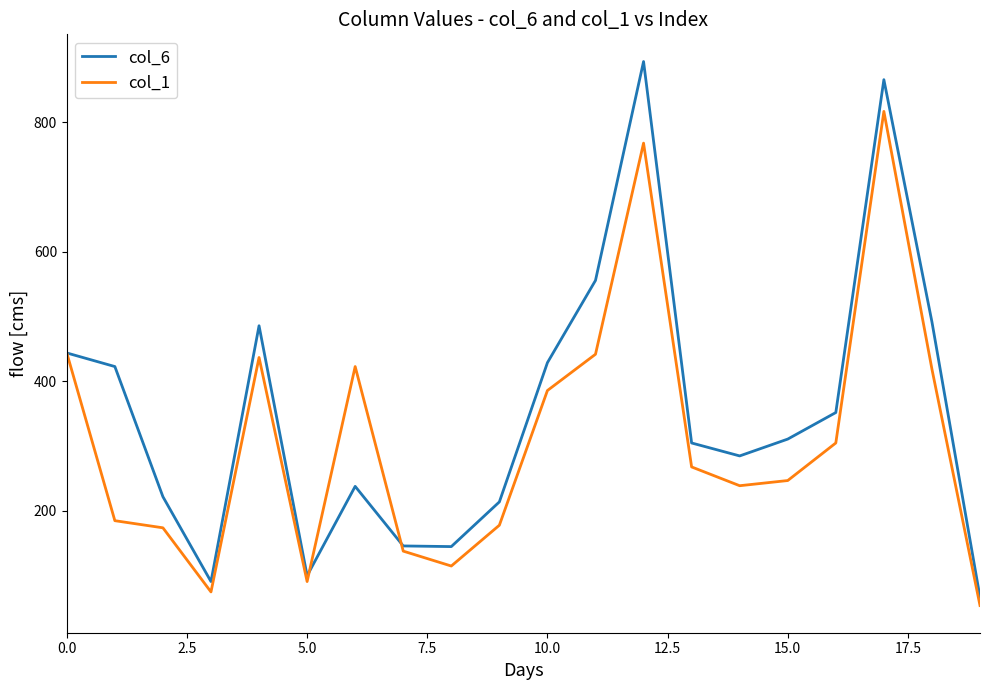

List the series in order of their peak value, highest first.

col_6, col_1